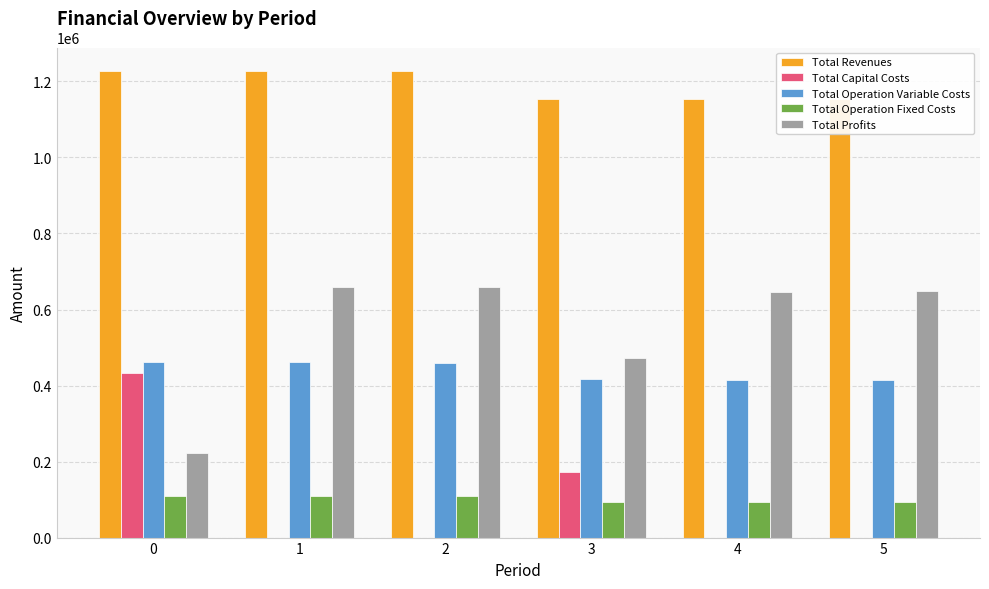

What is the average value of the Total Operation Fixed Costs series?

100780.1